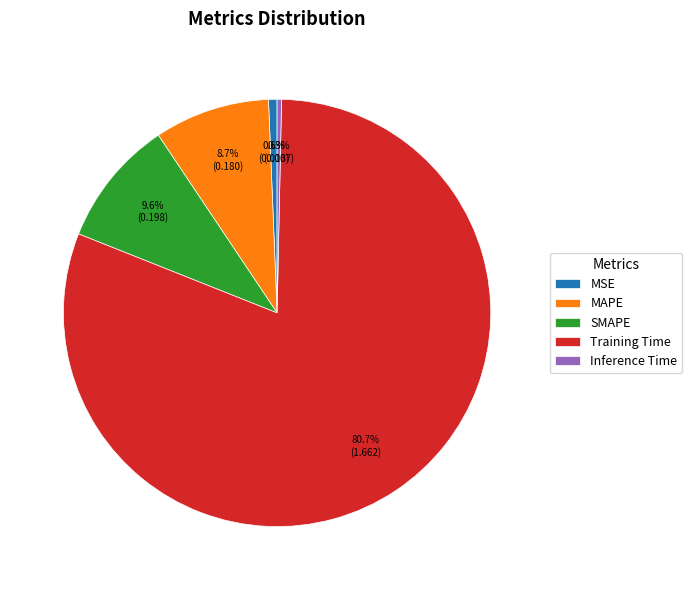

Is it true that Training Time is 81% of the pie?

True